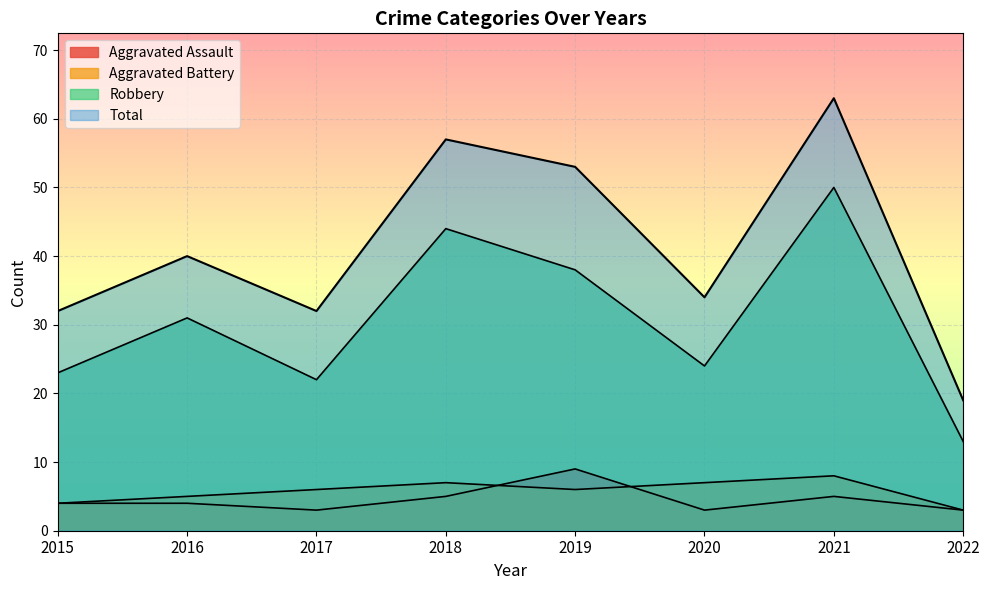

At which label does Aggravated Battery reach its peak?

2021